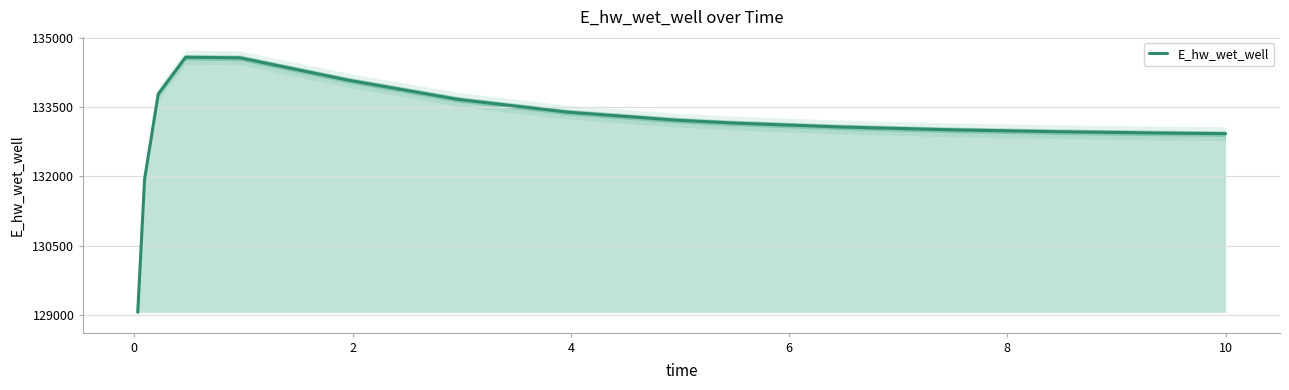

What is the maximum value for E_hw_wet_well?

134581.8